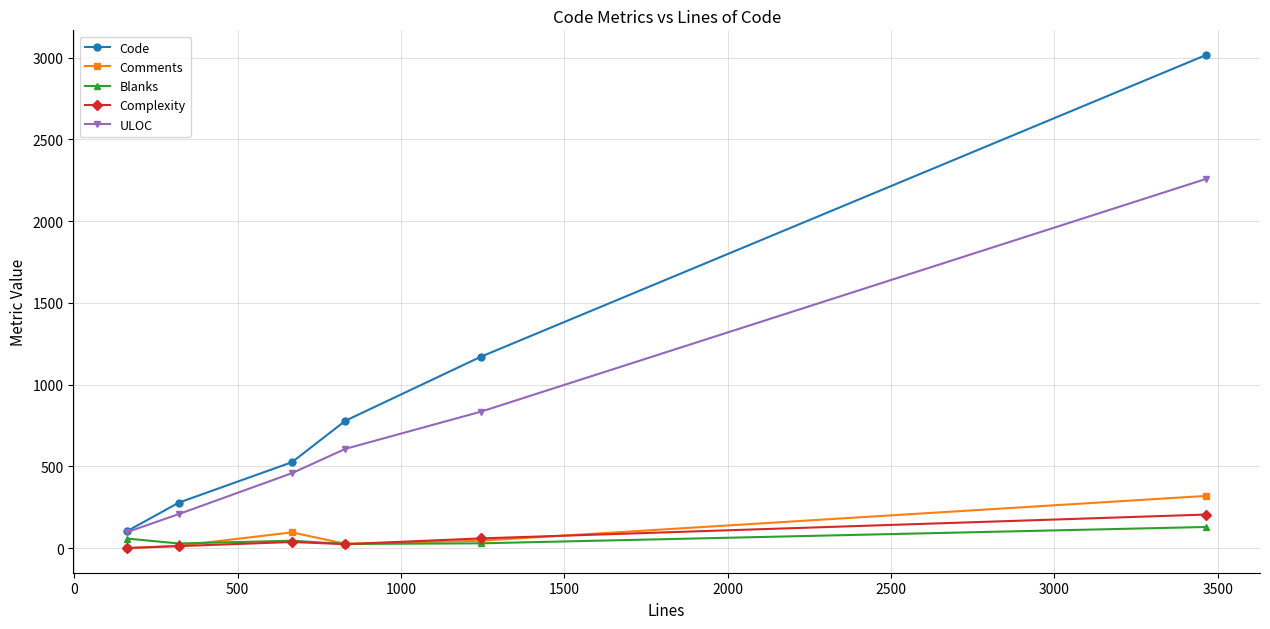

Which series has the largest total across all categories?

Code